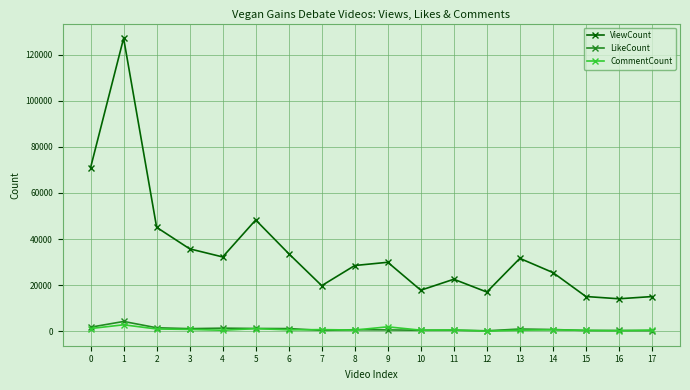

What is the average value of the LikeCount series?

1023